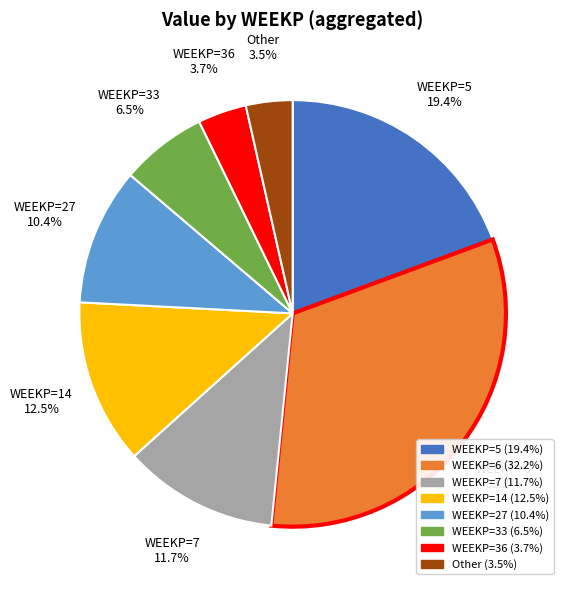

Does any single category account for the majority?

No